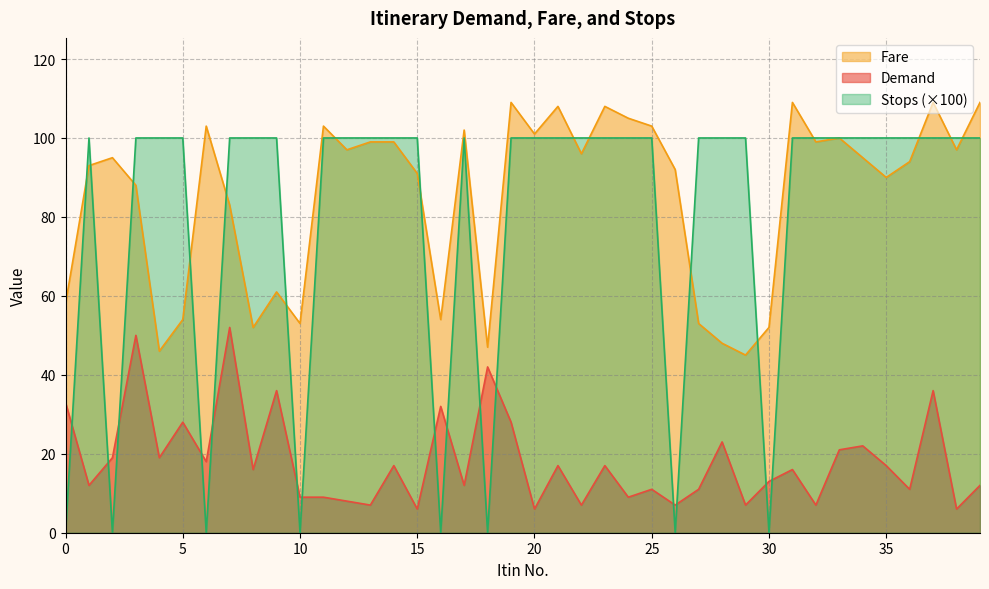

True or false: Demand has a value of 12 at 6.

False